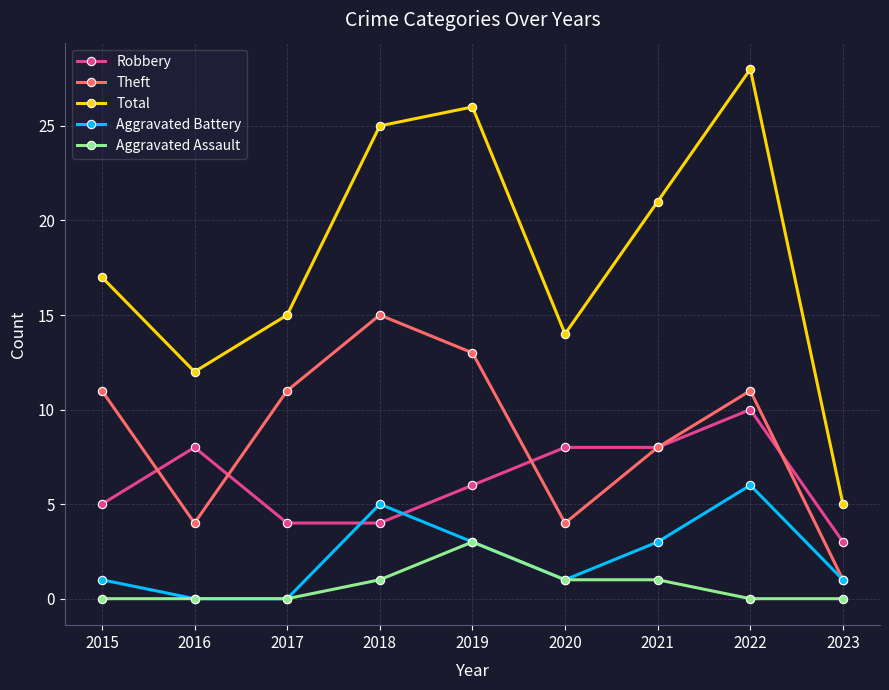

True or false: Total and Aggravated Battery cross at least once.

False